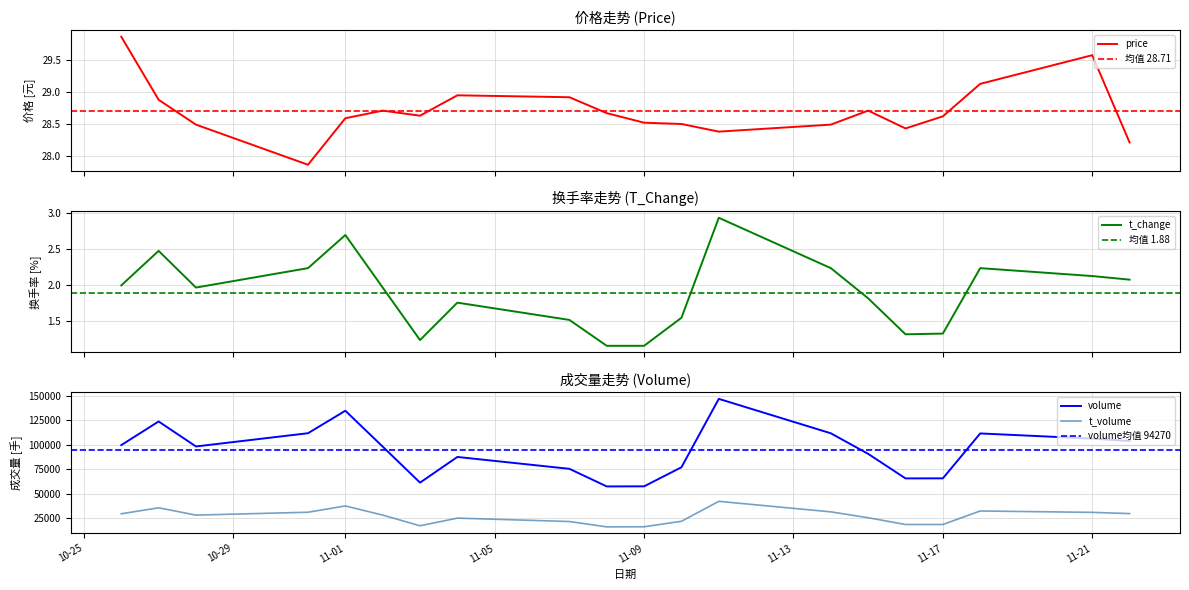

True or false: volume and t_volume intersect in this chart.

False